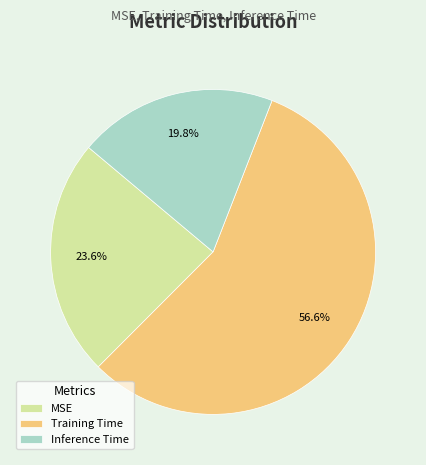

Which category has the biggest portion of the pie?

Training Time